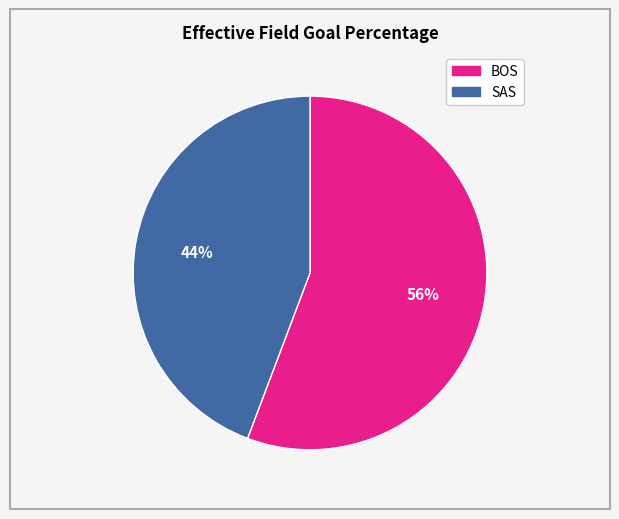

What is the smallest slice in the pie chart?

SAS